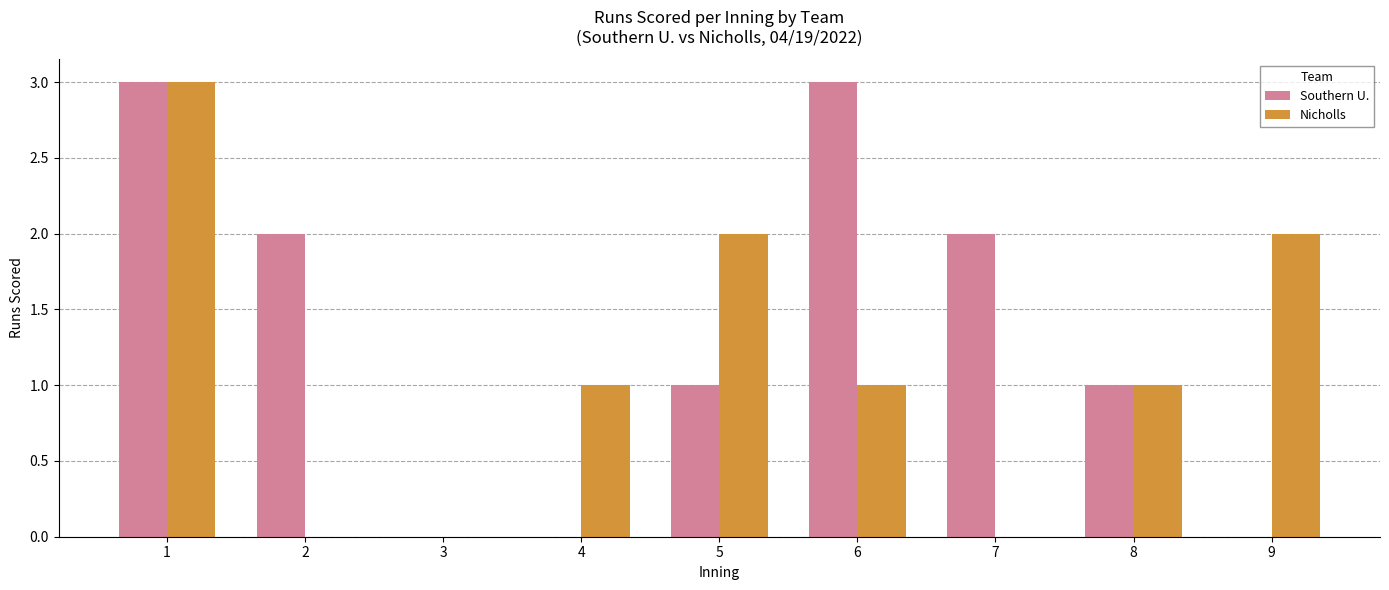

At which category is the sum across all series the highest?

1